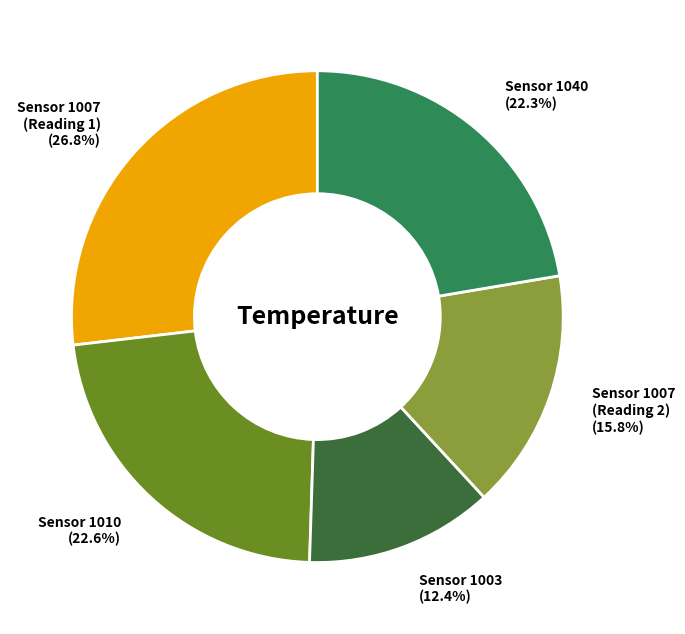

Is there a majority slice in this chart?

No